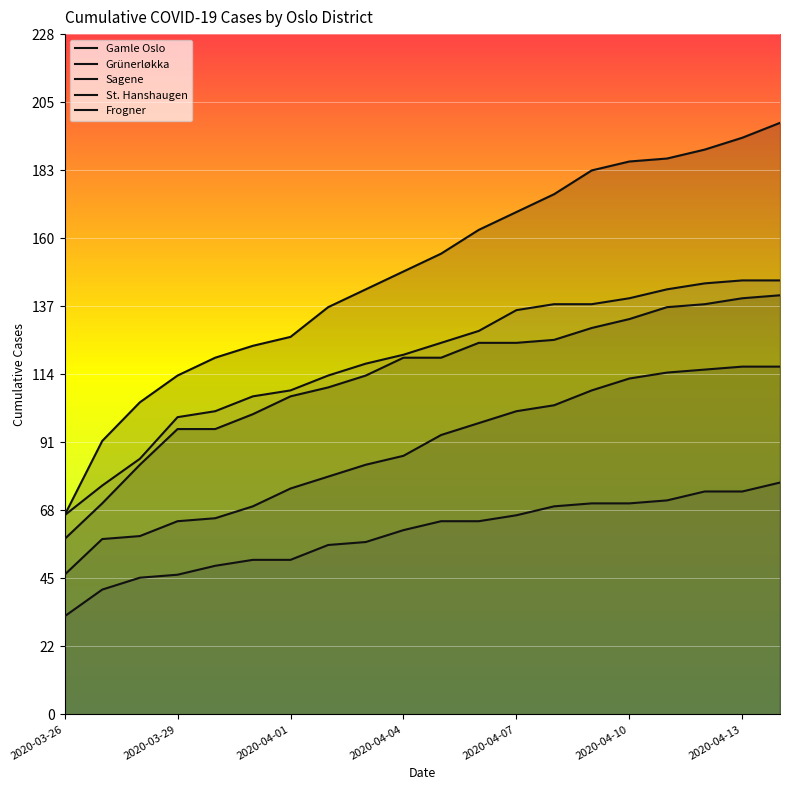

How many lines are shown in the chart?

5